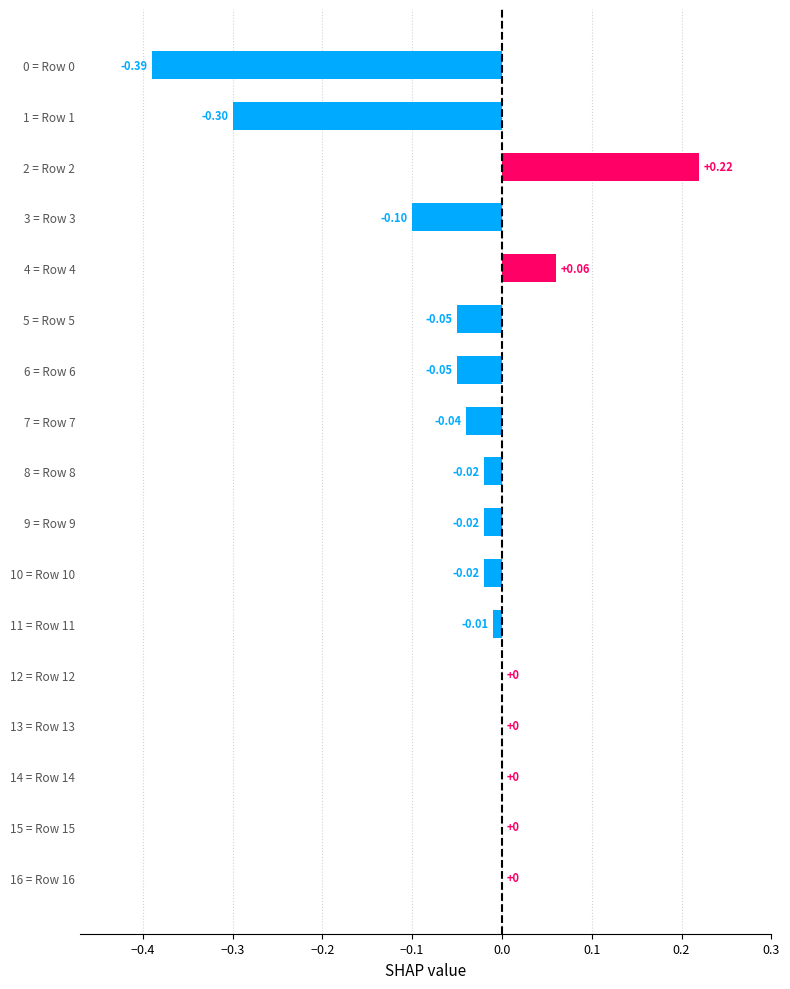

Between 7 = Row 7 and 3 = Row 3, which is larger?

7 = Row 7